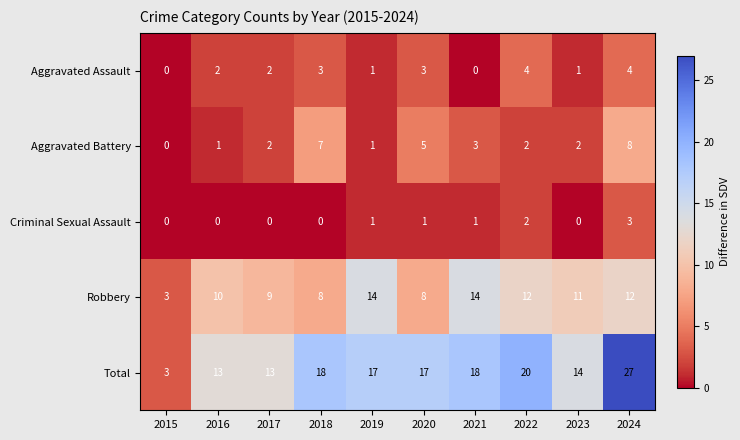

Which series has the largest range (max minus min)?

Total